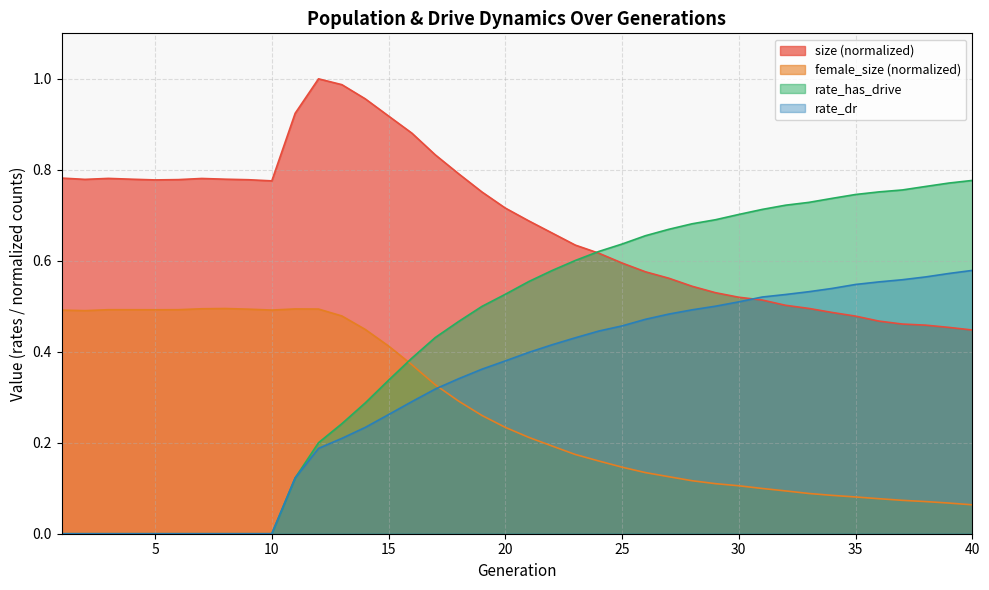

After their last crossing, which series has the higher values: size or rate_has_drive?

rate_has_drive